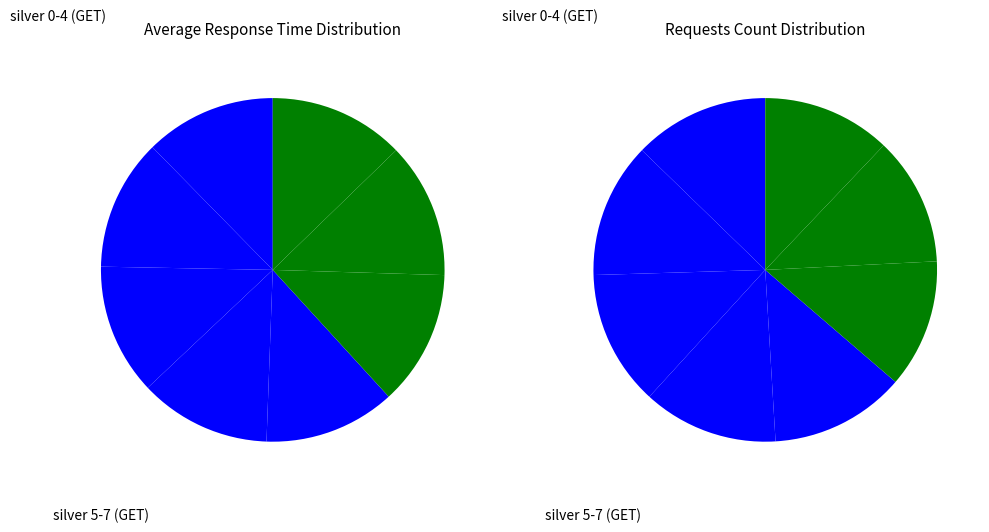

True or false: silver-3 accounts for 25% of the total.

False